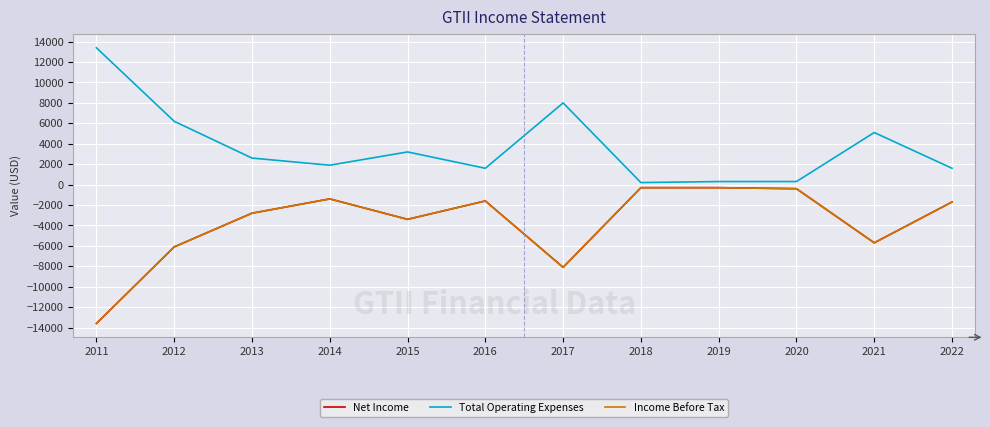

Does the chart have visible grid lines?

Yes